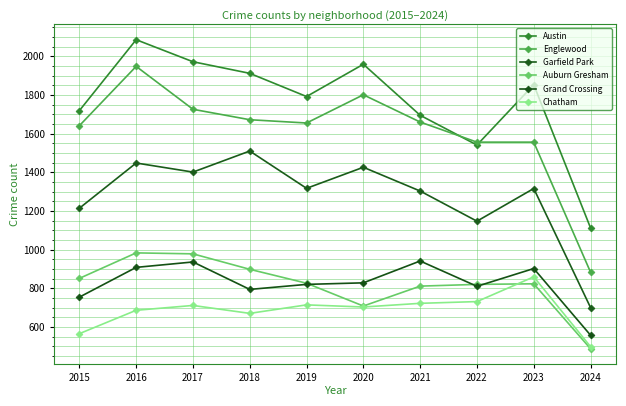

Read the Chatham value at 2017.

711